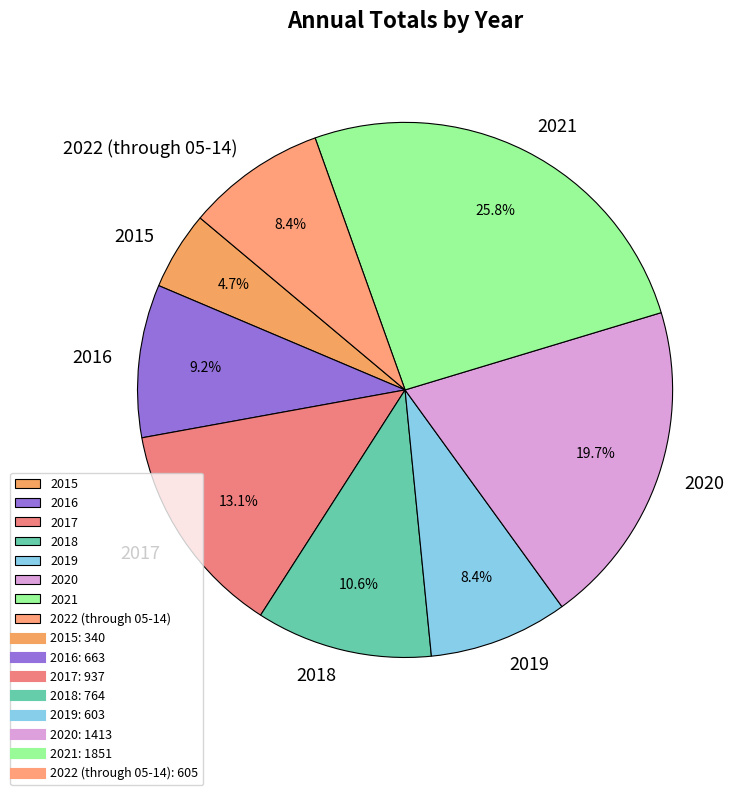

To the nearest percent, what is the combined percentage of 2020 and 2019?

28%